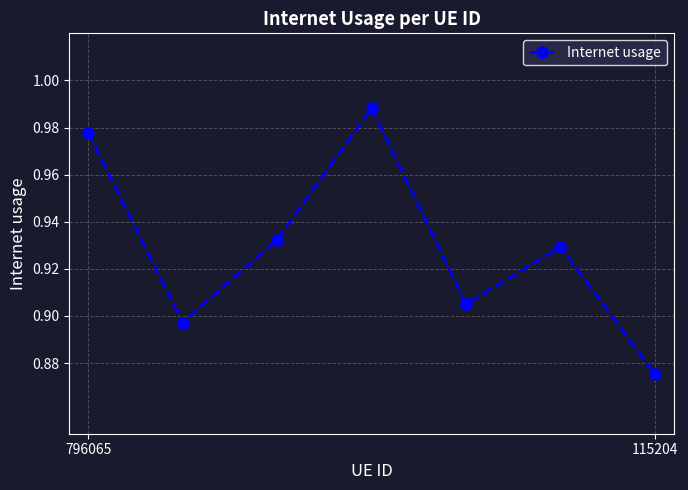

True or false: the data has more than 2 interior local peaks.

False